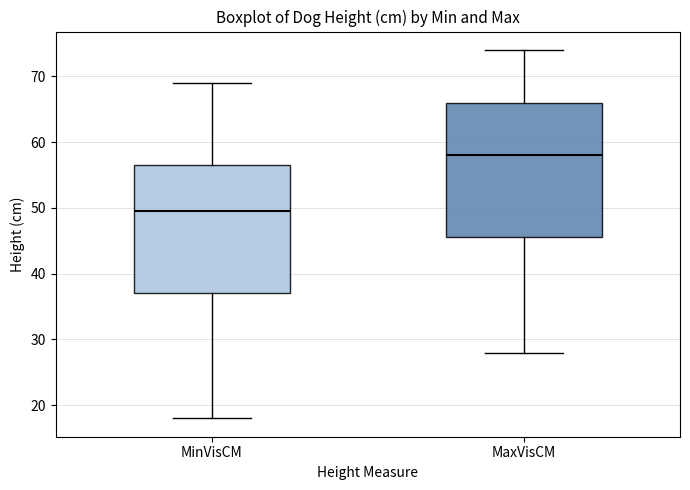

Reading left to right, read every box against the y-axis: the position of its median line, the range the box covers, and the ends of its whiskers. The values are not printed on the chart, so give them approximately, as read against the axis.

MinVisCM: median 50, box 37 to 57, whiskers 18 to 69
MaxVisCM: median 58, box 46 to 66, whiskers 28 to 74